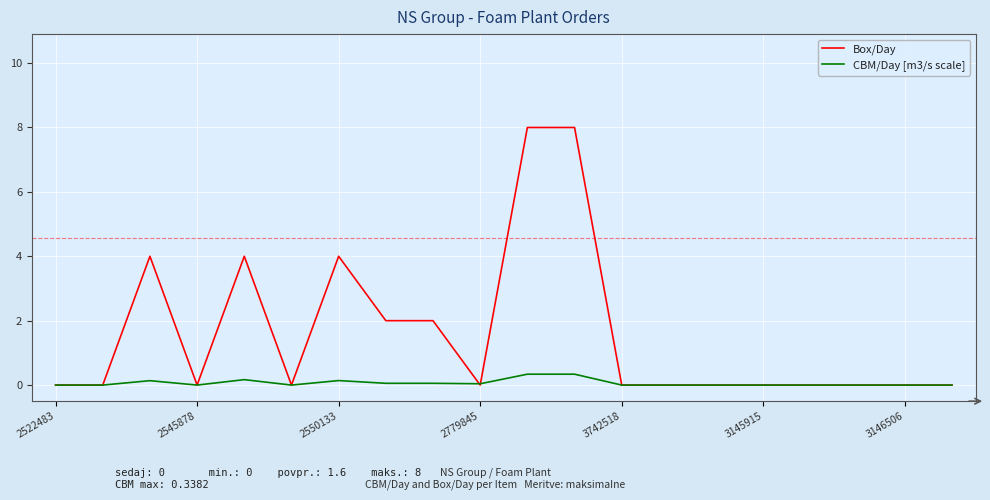

Rank the series by their average value, from lowest to highest.

CBM/Day [m3/s scale], Box/Day